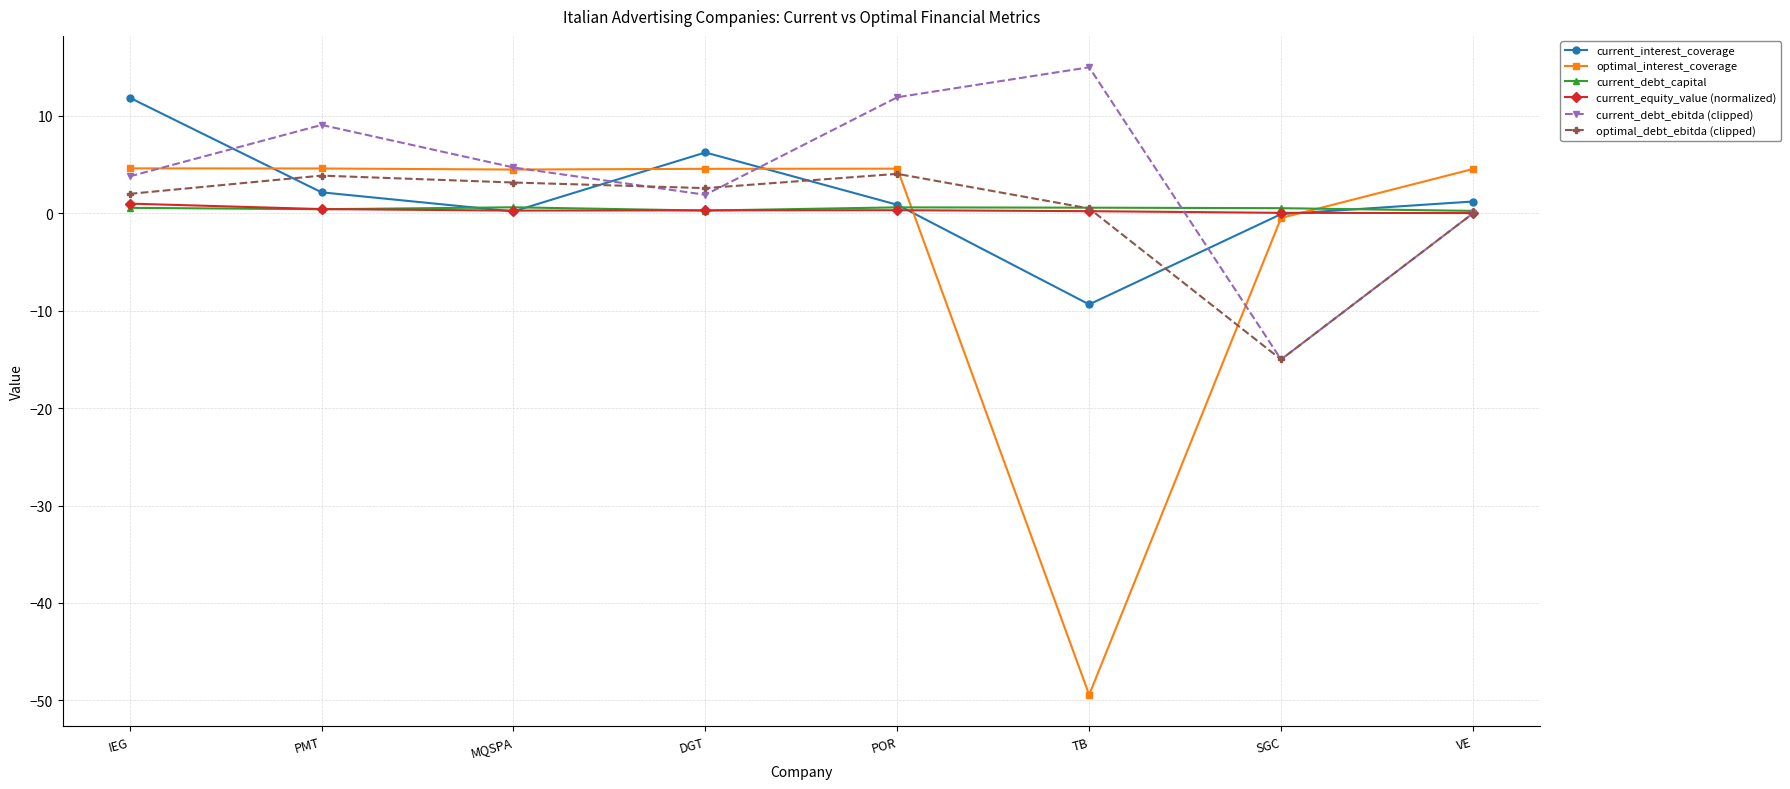

How many interior local peaks does the optimal_debt_ebitda (clipped) series have?

2